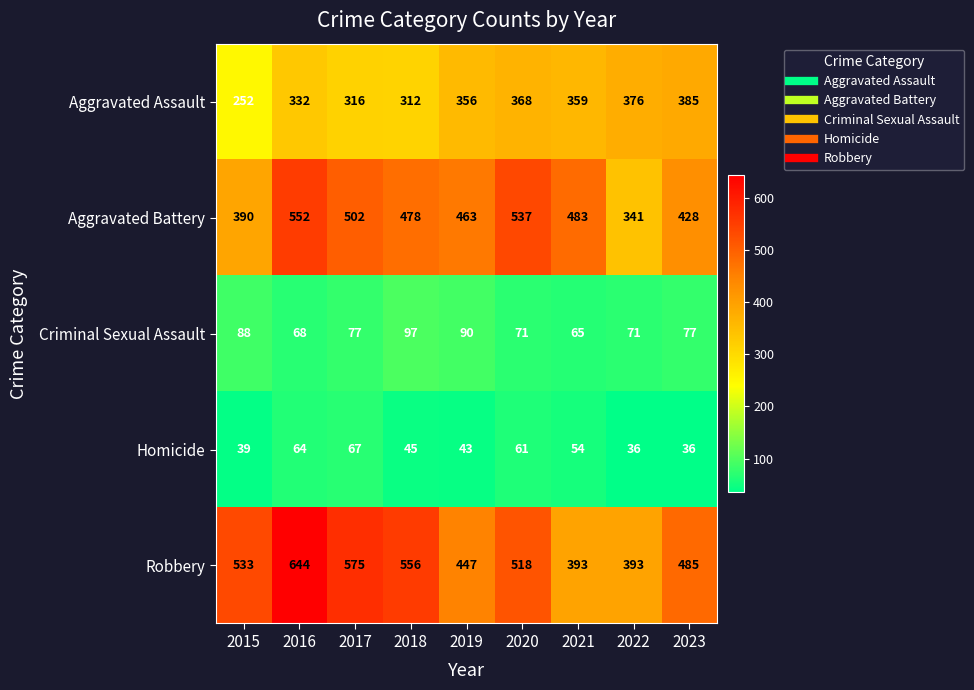

Where is Homicide nearest to the value 51?

2021